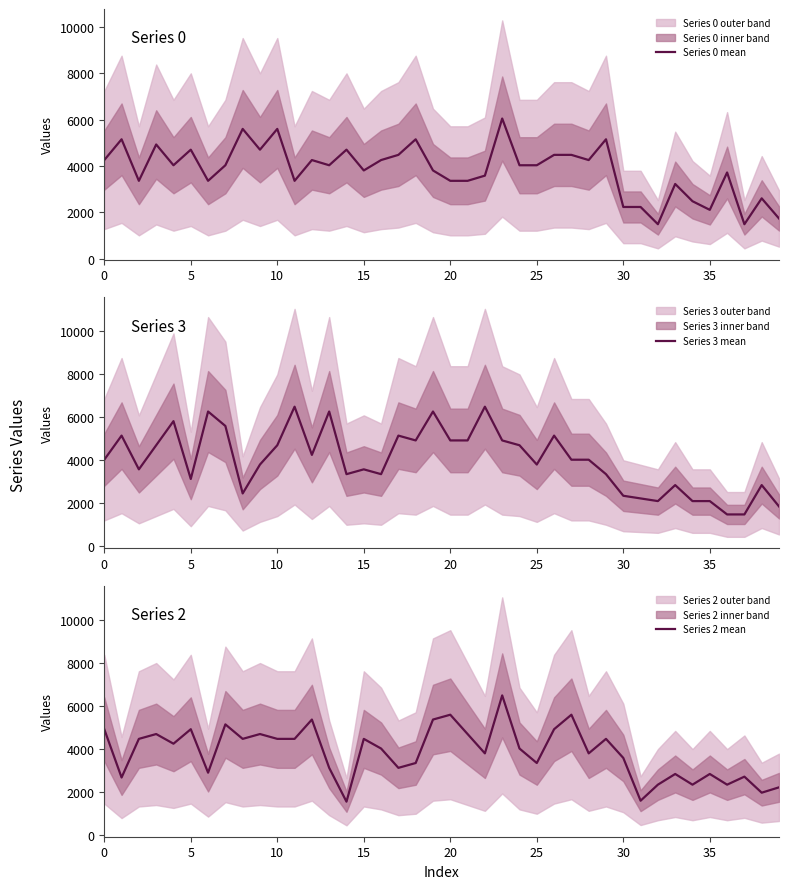

What is the lowest value of the Series 2 mean series?

1568